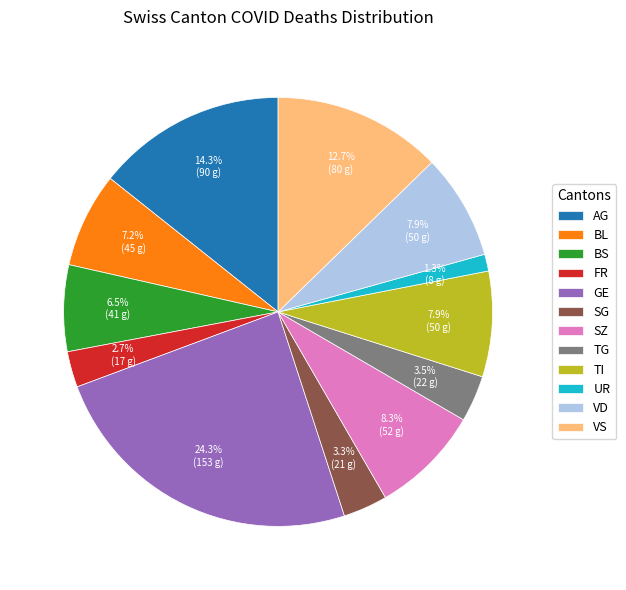

Approximately how many times larger is the value at SZ compared to BL?

1.2